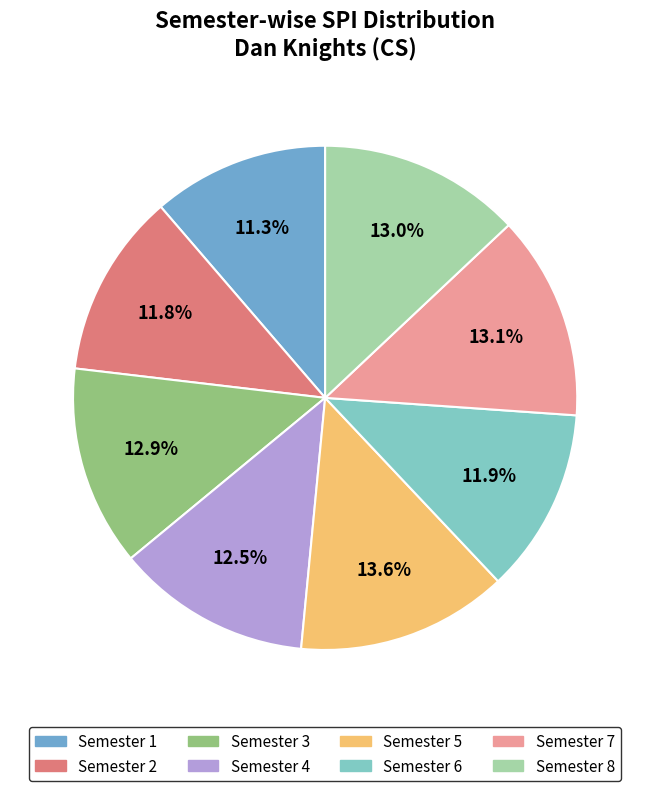

Which slice is the smallest?

Semester 1